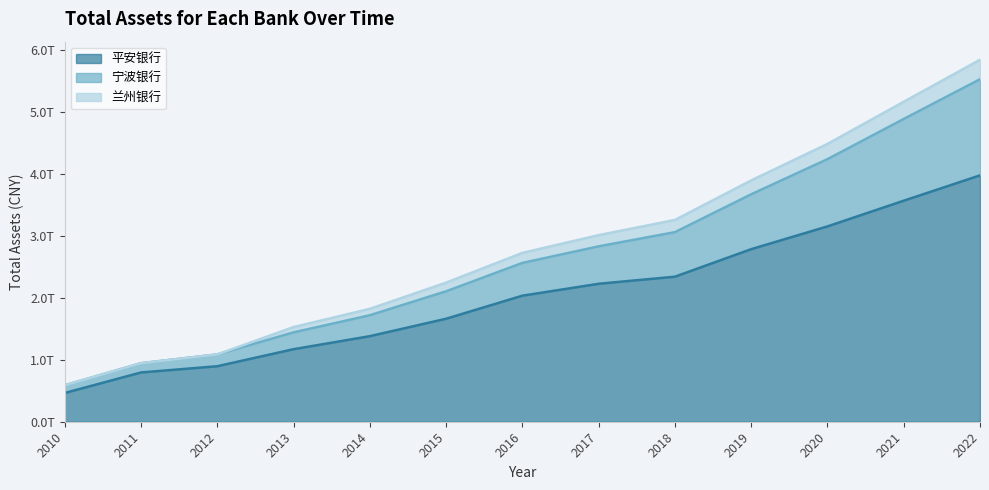

What is the average value of the 平安银行 series?

2034188923077